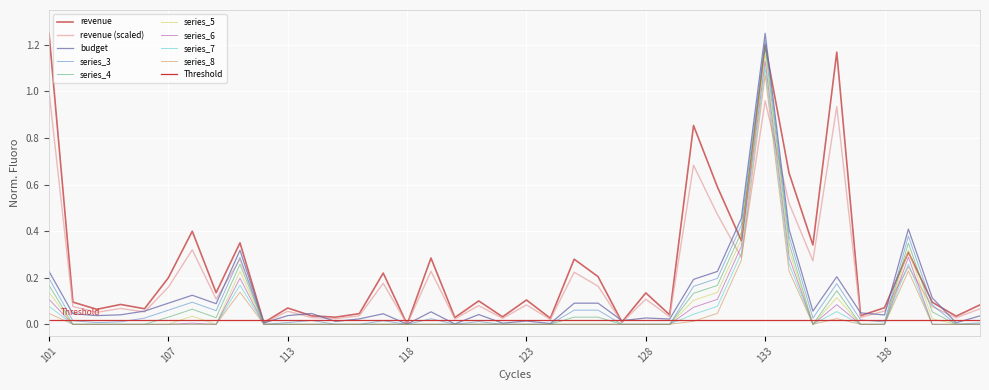

What is the value of the revenue point at the 6th from the left?

0.2